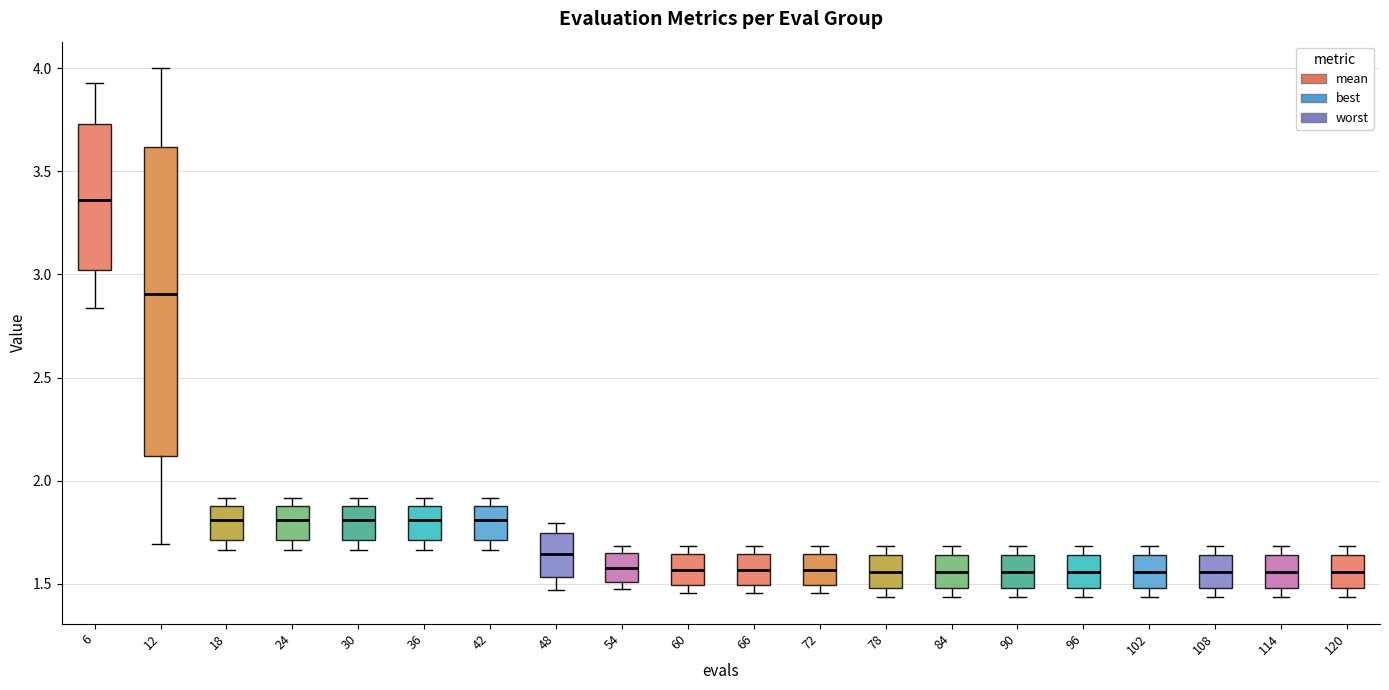

Where is the lower edge of the box at x = 90 on the y-axis? The values are not printed on the chart, so give them approximately, as read against the axis.

1.50